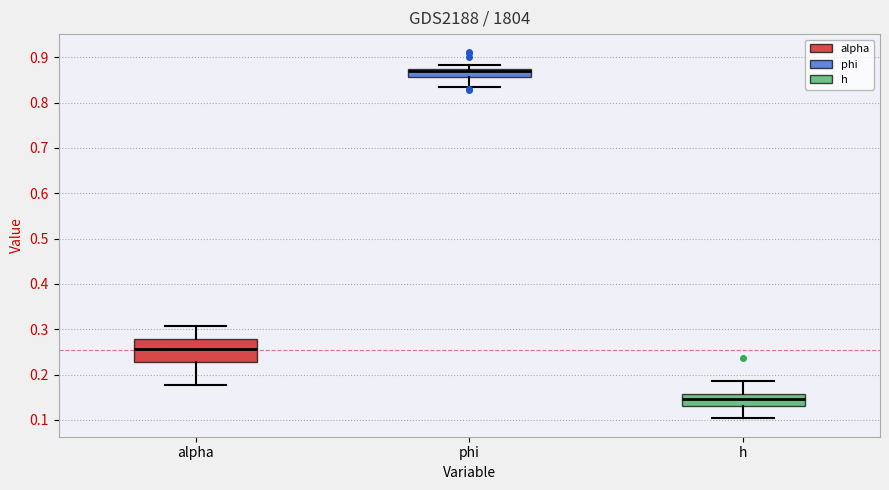

Where is the lower edge of the box for alpha on the y-axis? The values are not printed on the chart, so give them approximately, as read against the axis.

0.23